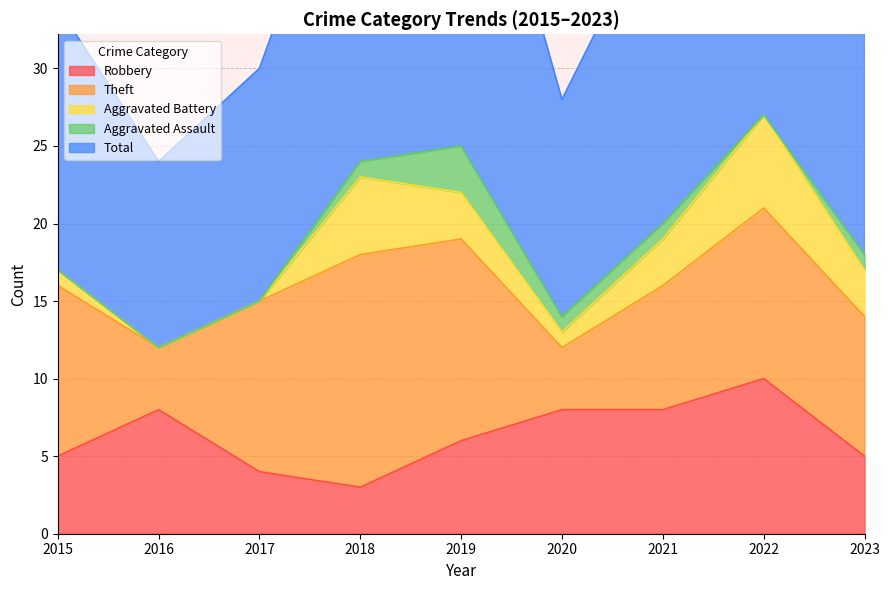

What is the difference between the second highest and second lowest values in the Robbery series?

4